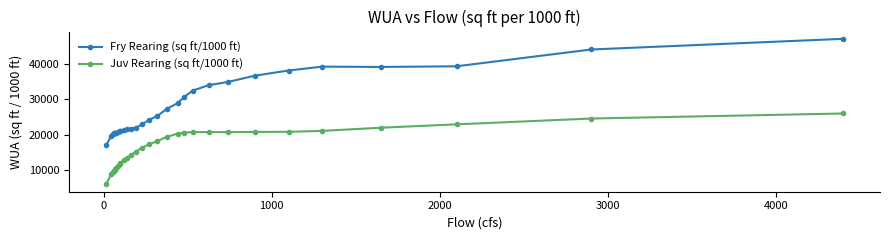

Which series has the largest range (max minus min)?

Fry Rearing (sq ft/1000 ft)